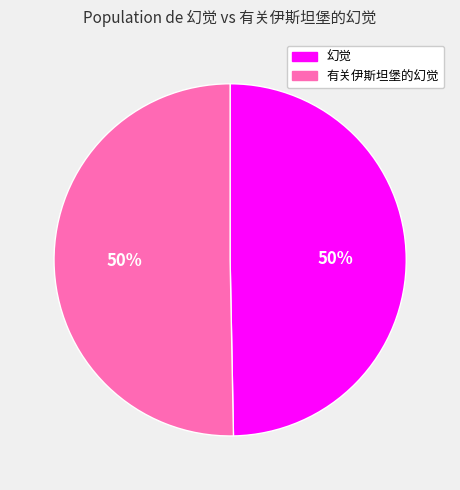

How many slices are in this pie chart?

2